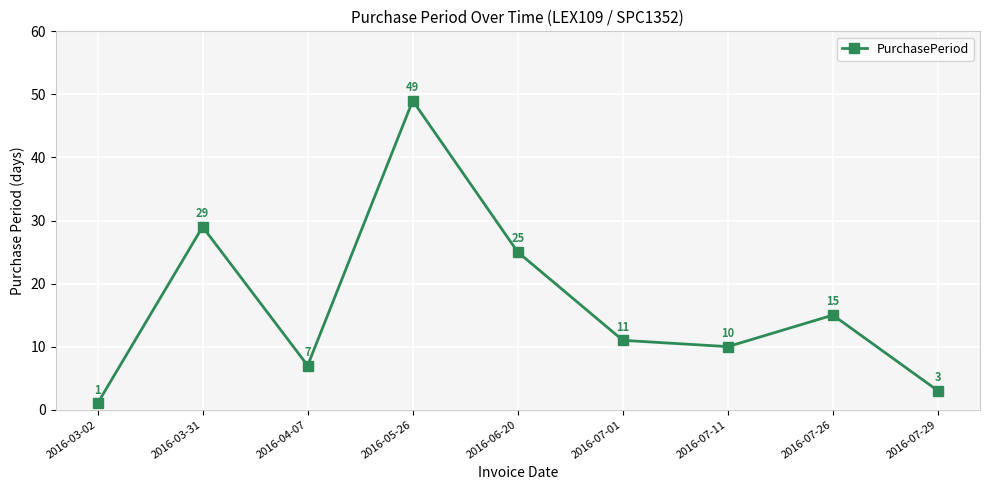

Which label corresponds to the largest value in the chart?

2016-05-26